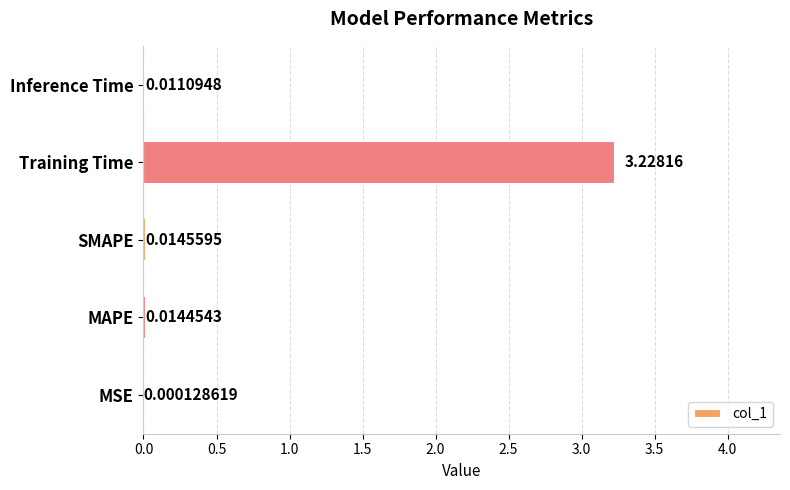

Which label corresponds to the largest value in the chart?

Training Time